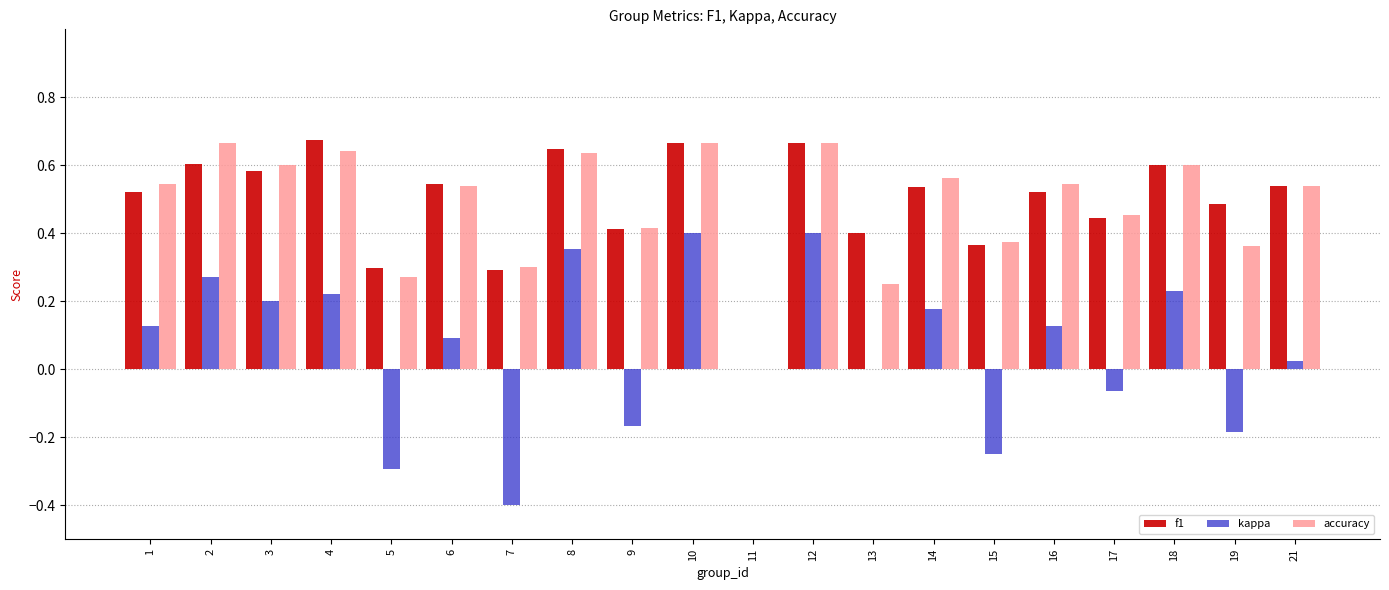

Are the bars horizontal?

No